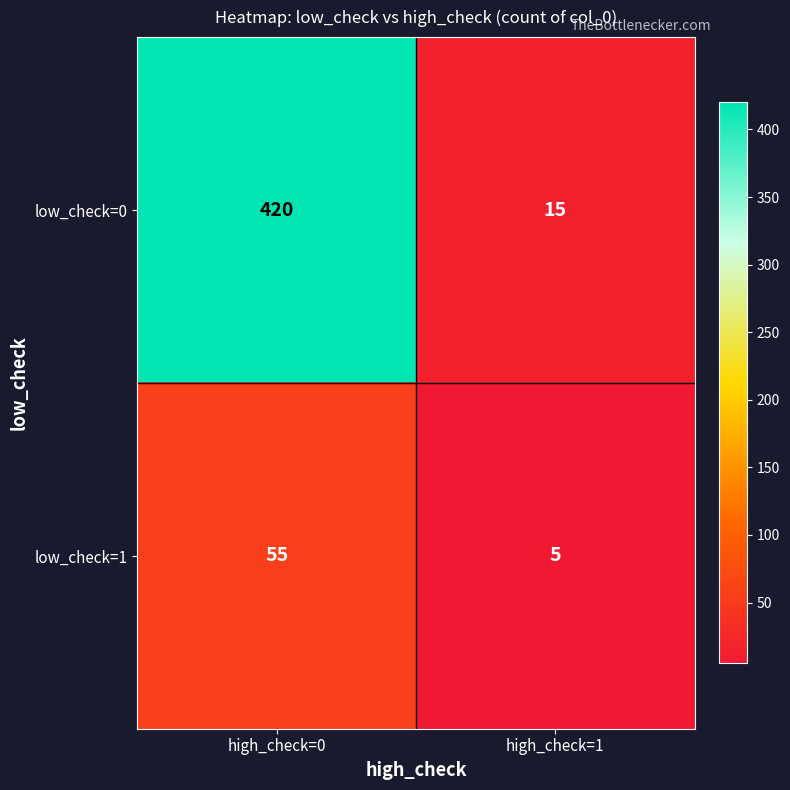

Reading left to right, extract all data points from this chart.

low_check=0: 420	15
low_check=1: 55	5